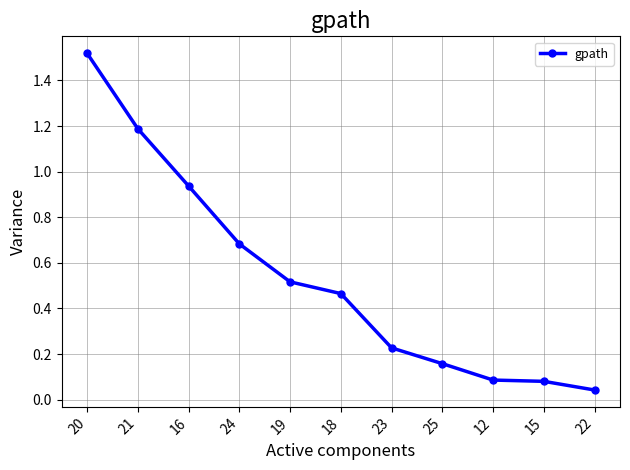

The value at 12 is 0.0. True or false?

False